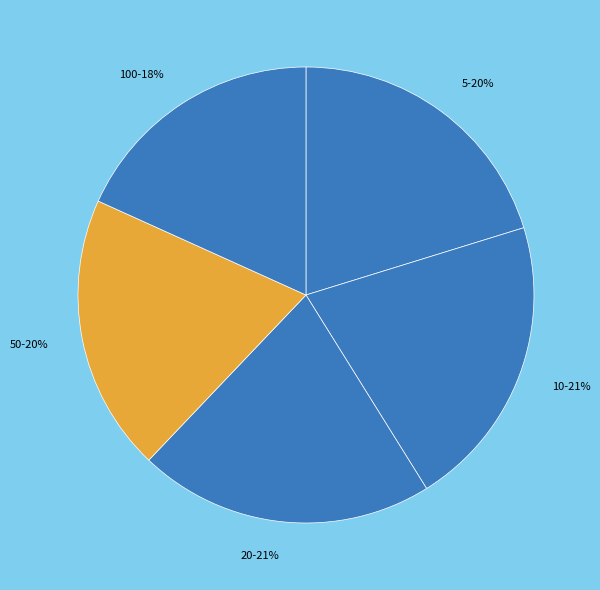

Is there any slice that represents more than half of the pie?

No